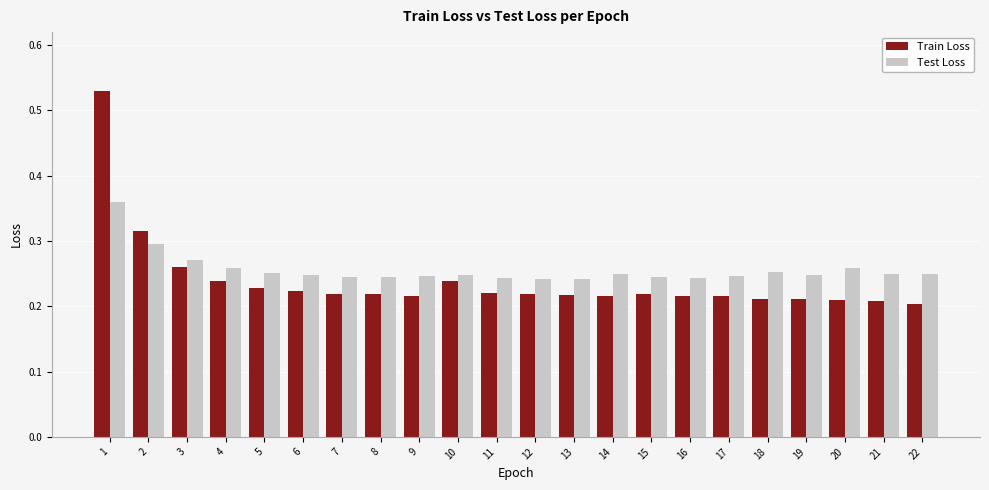

The value of Train Loss at 20 is 0.1. True or false?

False